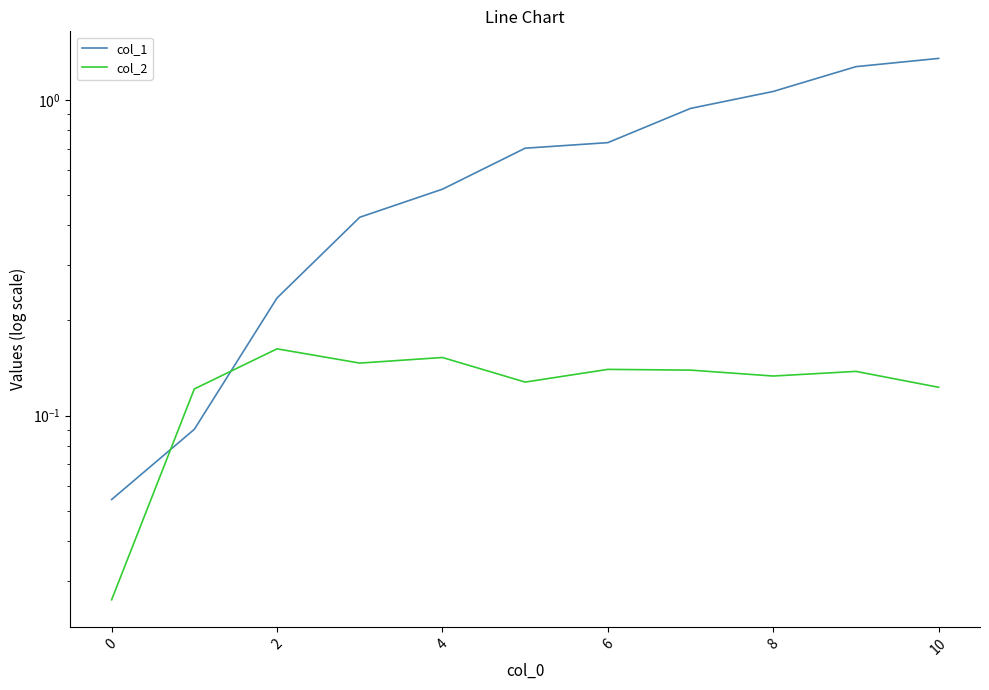

Between 6 and 9, which series saw the biggest shift?

col_1